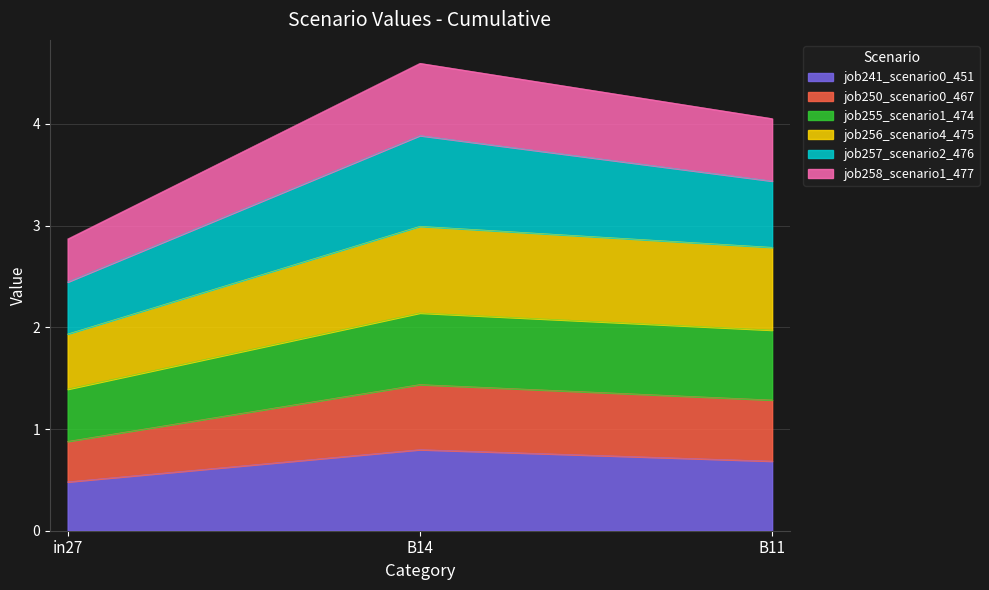

What are all the series names shown in the legend?

job241_scenario0_451, job250_scenario0_467, job255_scenario1_474, job256_scenario4_475, job257_scenario2_476, job258_scenario1_477